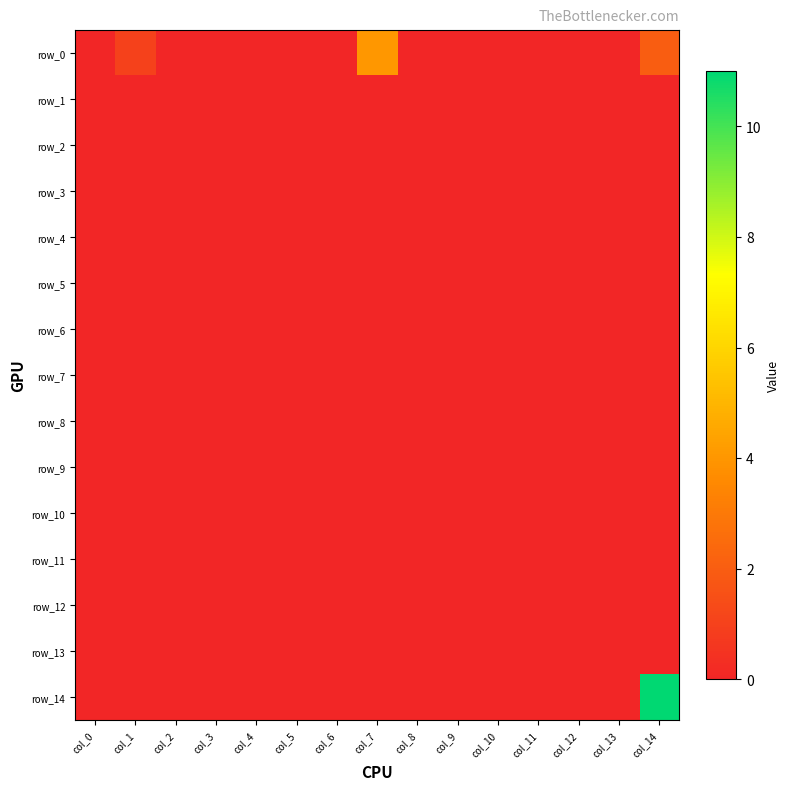

At which category is the sum across all series the highest?

col_14